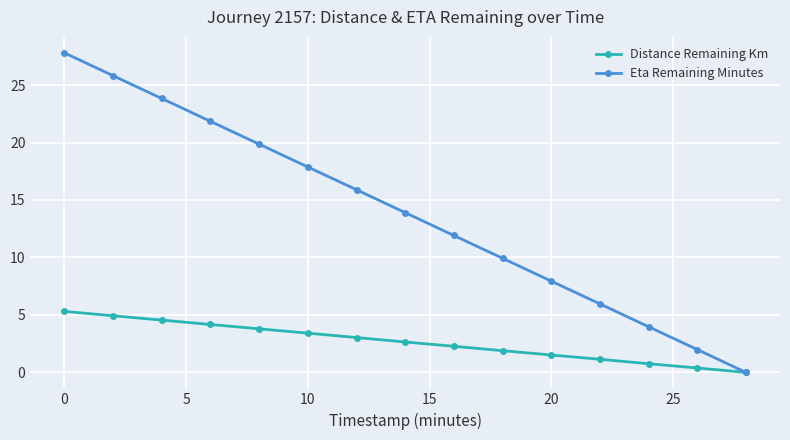

What is the maximum value shown in the chart?

27.8